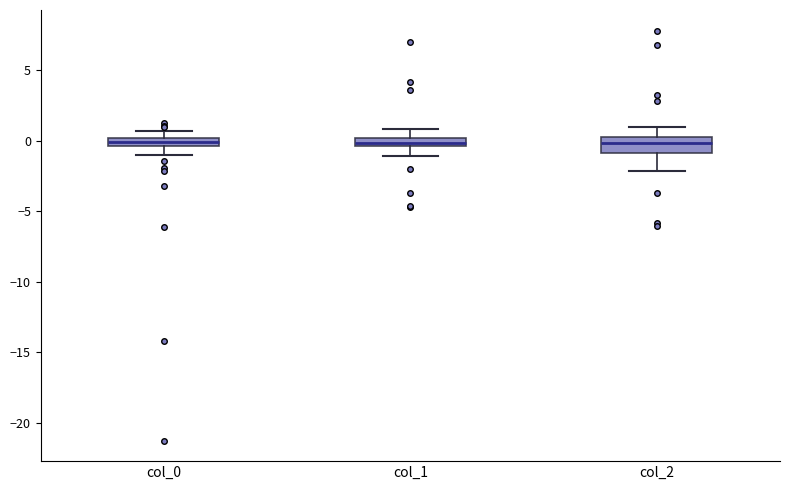

Where is the upper edge of the box for col_0 on the y-axis? The values are not printed on the chart, so give them approximately, as read against the axis.

0.0